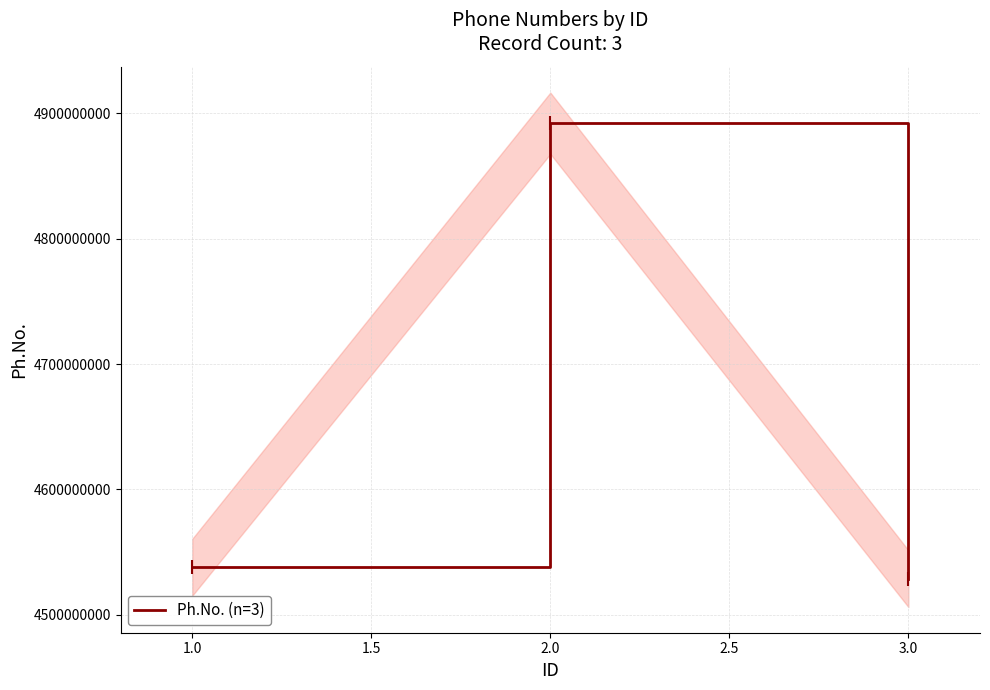

How many lines are shown in the chart?

1